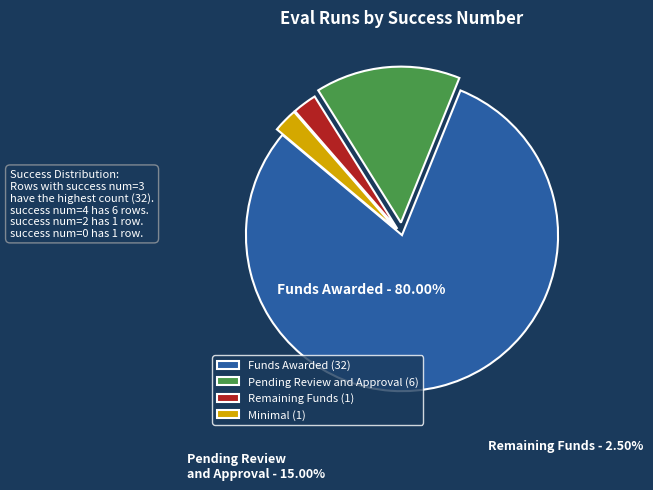

Count the number of slices in the pie.

4